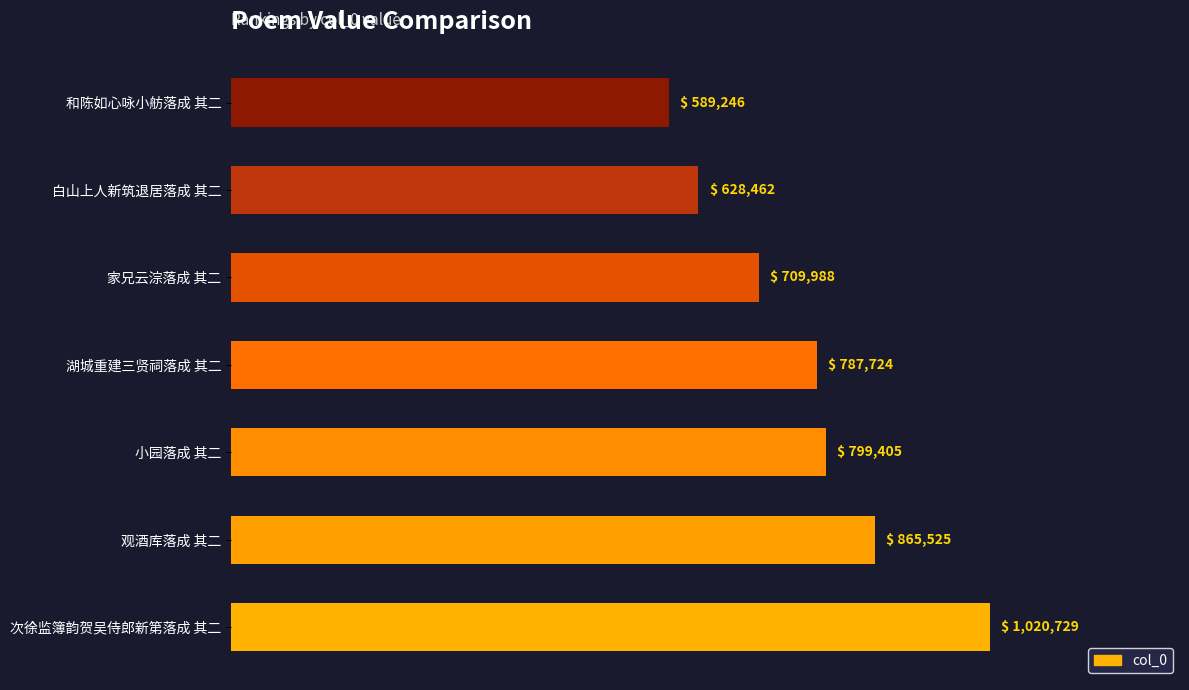

Reading bottom to top, transcribe all the data shown in this chart.

次徐监簿韵贺吴侍郎新第落成 其二=1020729	观酒库落成 其二=865525	小园落成 其二=799405	湖城重建三贤祠落成 其二=787724	家兄云淙落成 其二=709988	白山上人新筑退居落成 其二=628462	和陈如心咏小舫落成 其二=589246